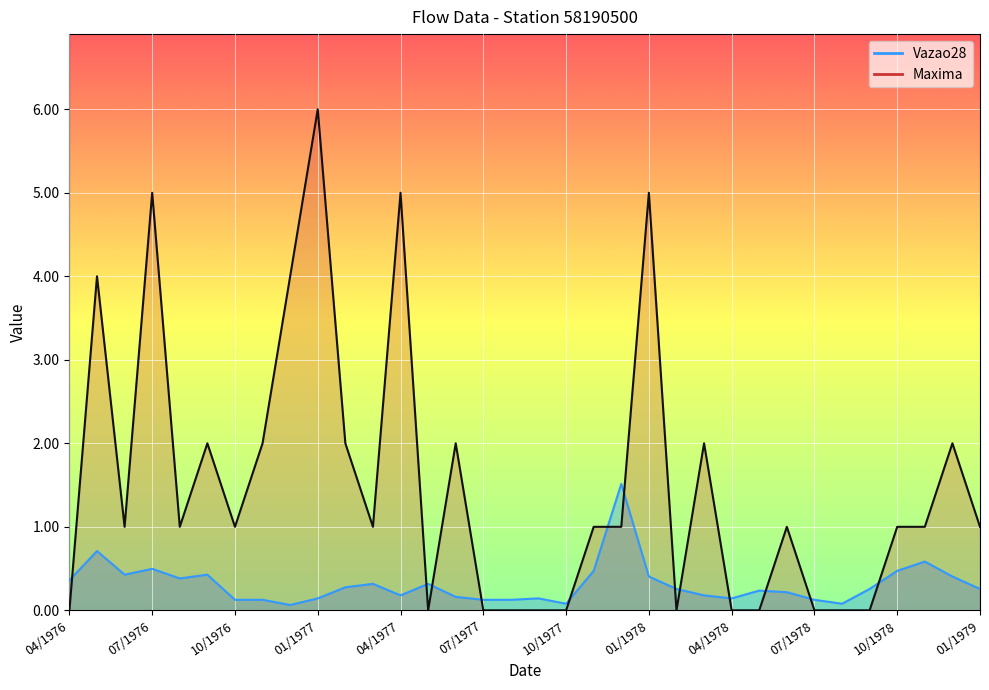

What is the label of the 12th point from the left?

03/1977